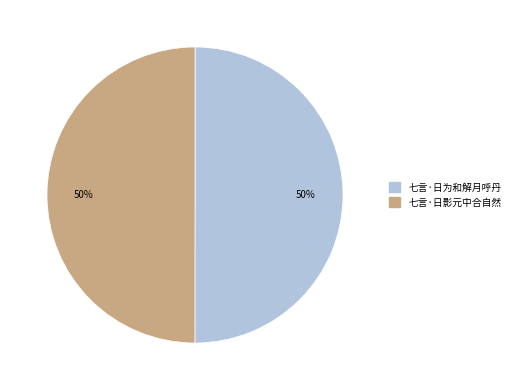

Is it true that 七言·日为和解月呼丹 is 50% of the pie?

True